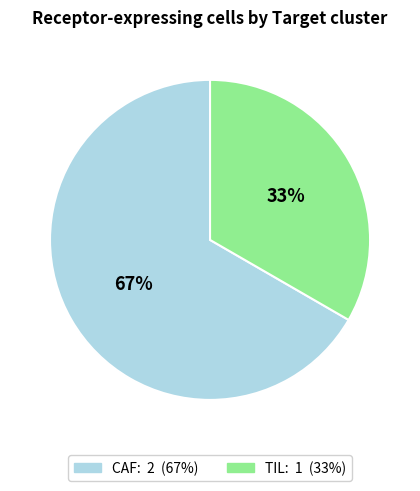

Is TIL the majority of the pie?

No